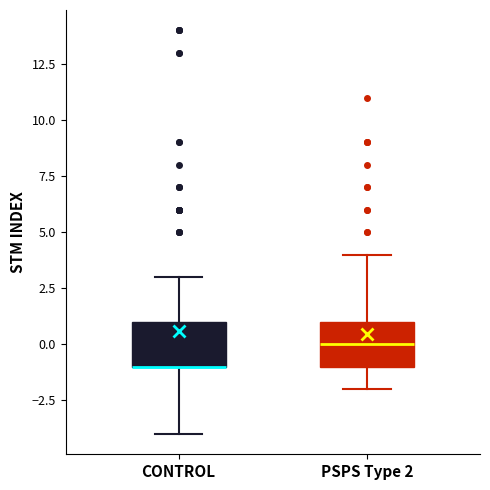

Where does the lower whisker of the box for PSPS Type 2 end on the y-axis? The values are not printed on the chart, so give them approximately, as read against the axis.

-2